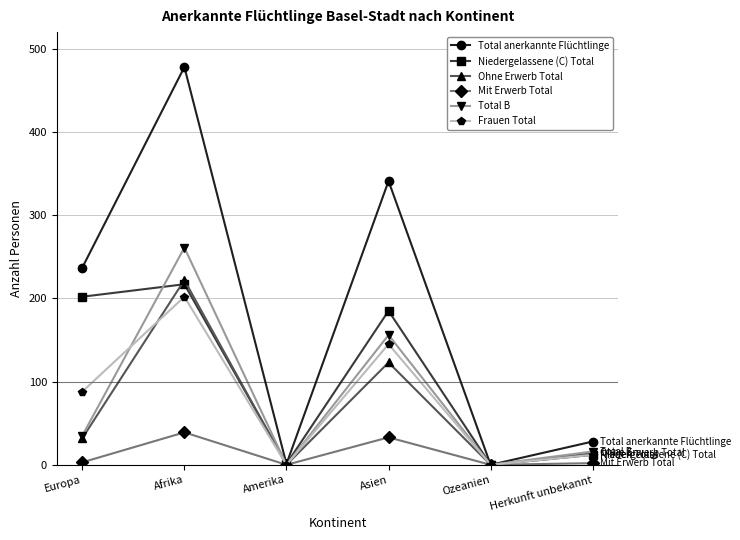

True or false: Ohne Erwerb Total and Frauen Total cross at least once.

True